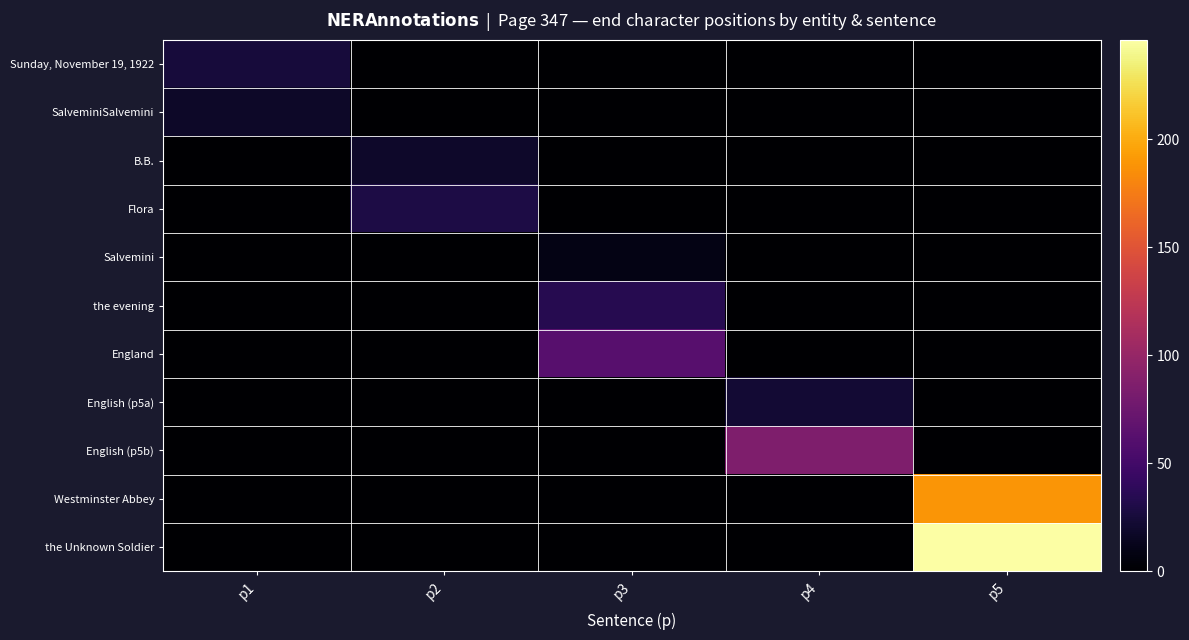

Reading right to left, extract all data points from this chart.

Sunday, November 19, 1922: p5=0	p4=0	p3=0	p2=0	p1=25
SalveminiSalvemini: p5=0	p4=0	p3=0	p2=0	p1=18
B.B.: p5=0	p4=0	p3=0	p2=19	p1=0
Flora: p5=0	p4=0	p3=0	p2=29	p1=0
Salvemini: p5=0	p4=0	p3=9	p2=0	p1=0
the evening: p5=0	p4=0	p3=34	p2=0	p1=0
England: p5=0	p4=0	p3=62	p2=0	p1=0
English (p5a): p5=0	p4=23	p3=0	p2=0	p1=0
English (p5b): p5=0	p4=86	p3=0	p2=0	p1=0
Westminster Abbey: p5=189	p4=0	p3=0	p2=0	p1=0
the Unknown Soldier: p5=246	p4=0	p3=0	p2=0	p1=0